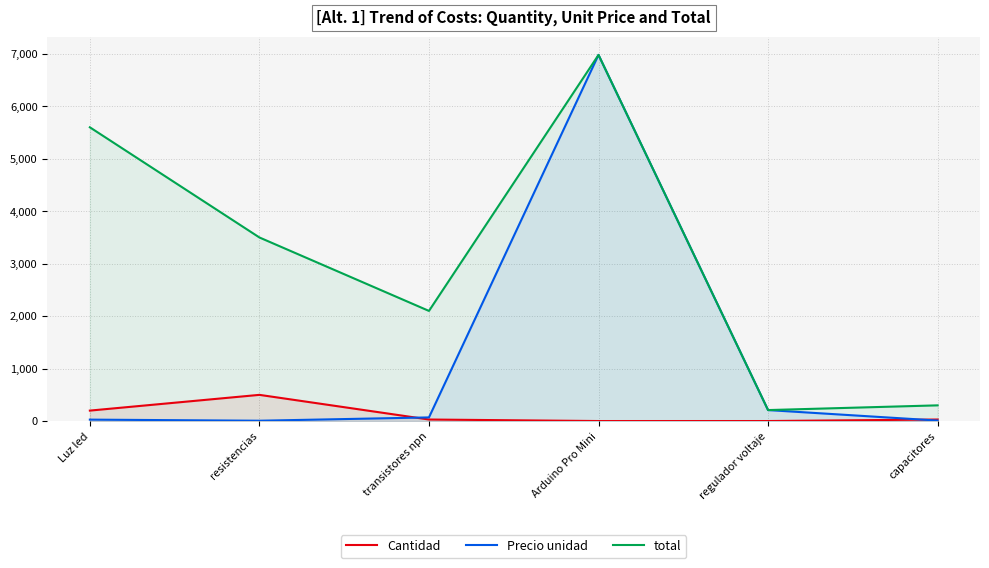

Rank the series by their average value, from highest to lowest.

total, Precio unidad, Cantidad